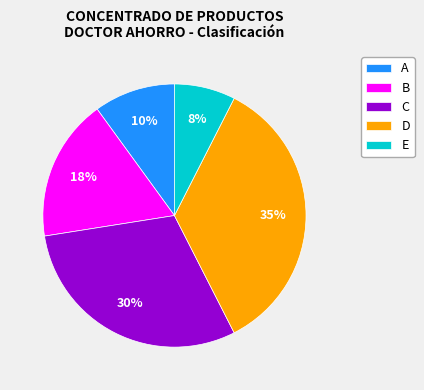

Combined, do D and E account for over 50%?

No